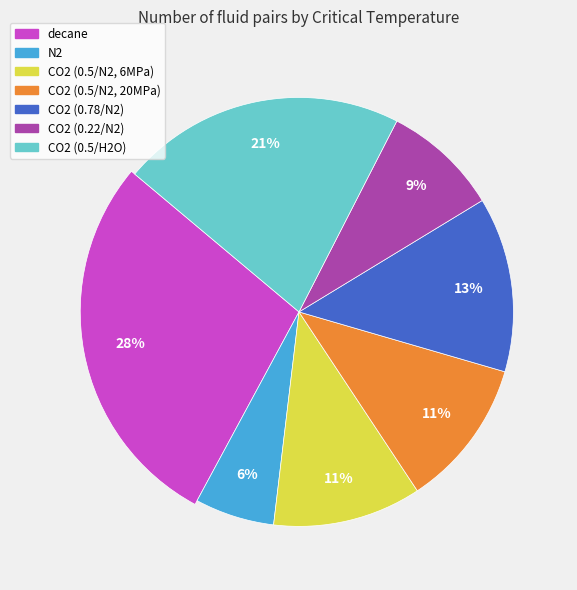

Is there a majority slice in this chart?

No